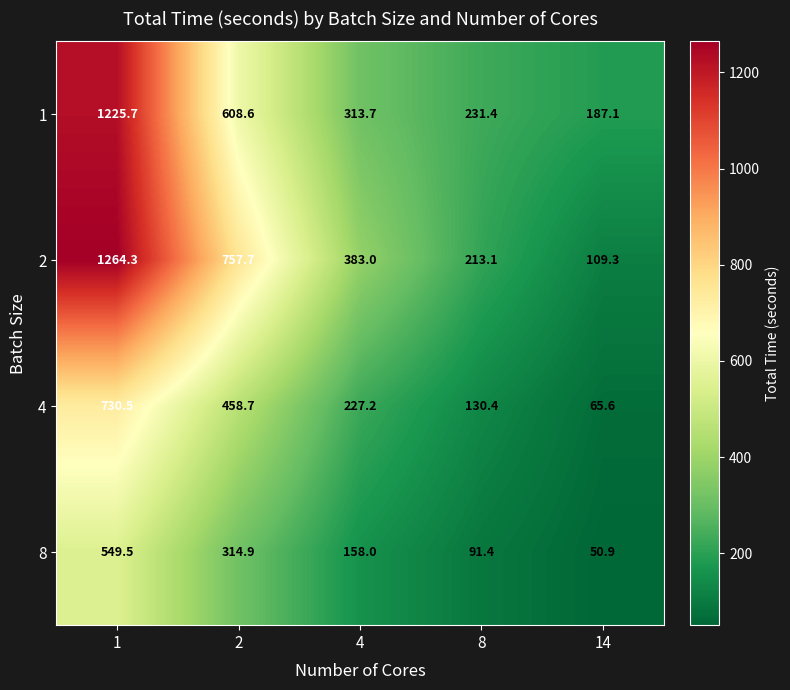

What is the sum of all 8 values?

1164.7